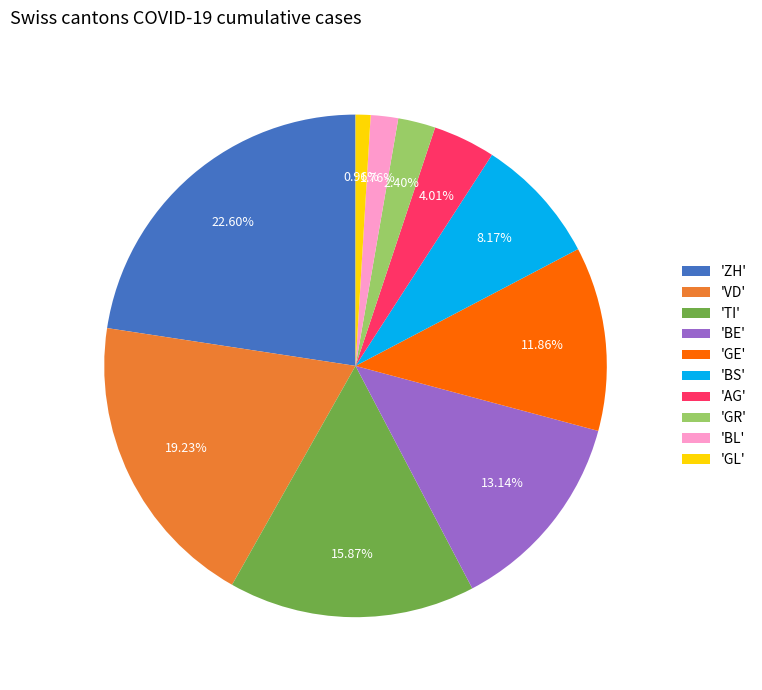

Which slice is the smallest?

'GL'